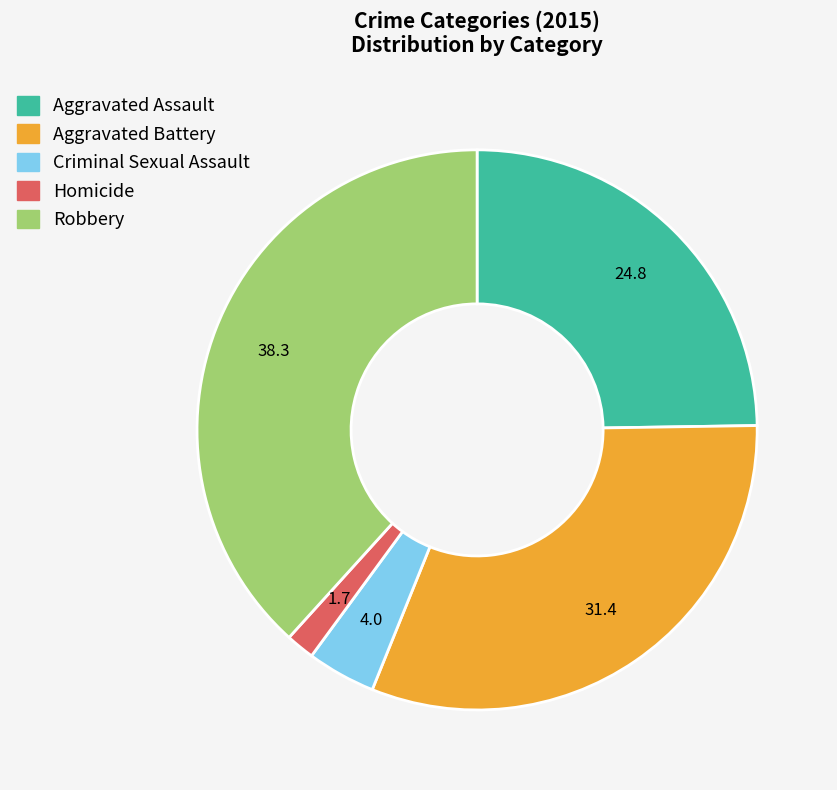

How many segments does this pie chart have?

5